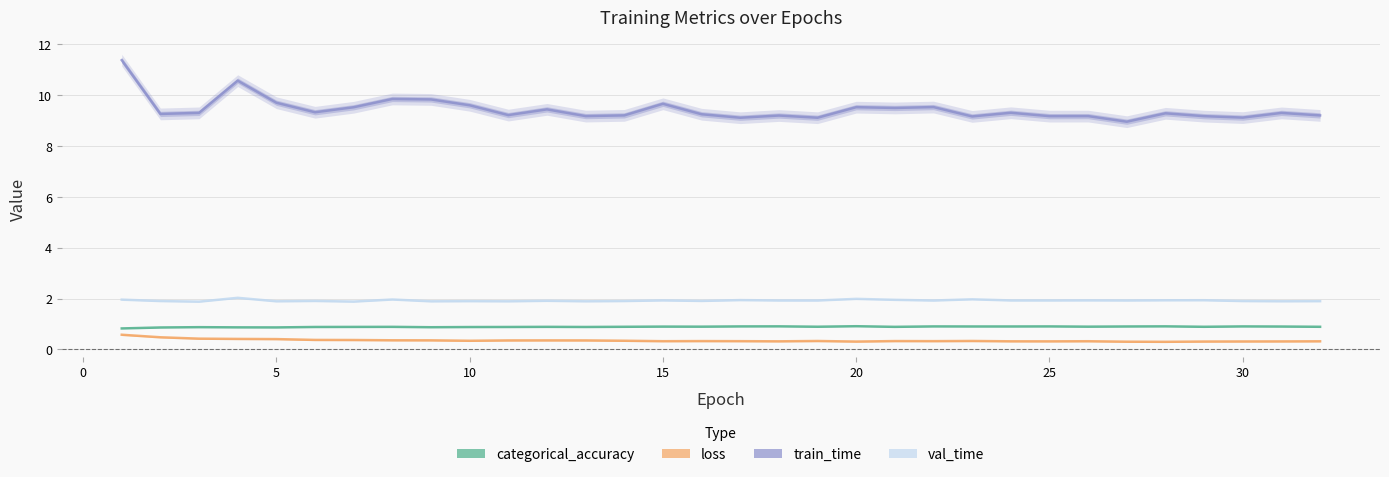

True or false: val_time and categorical_accuracy cross at least once.

False